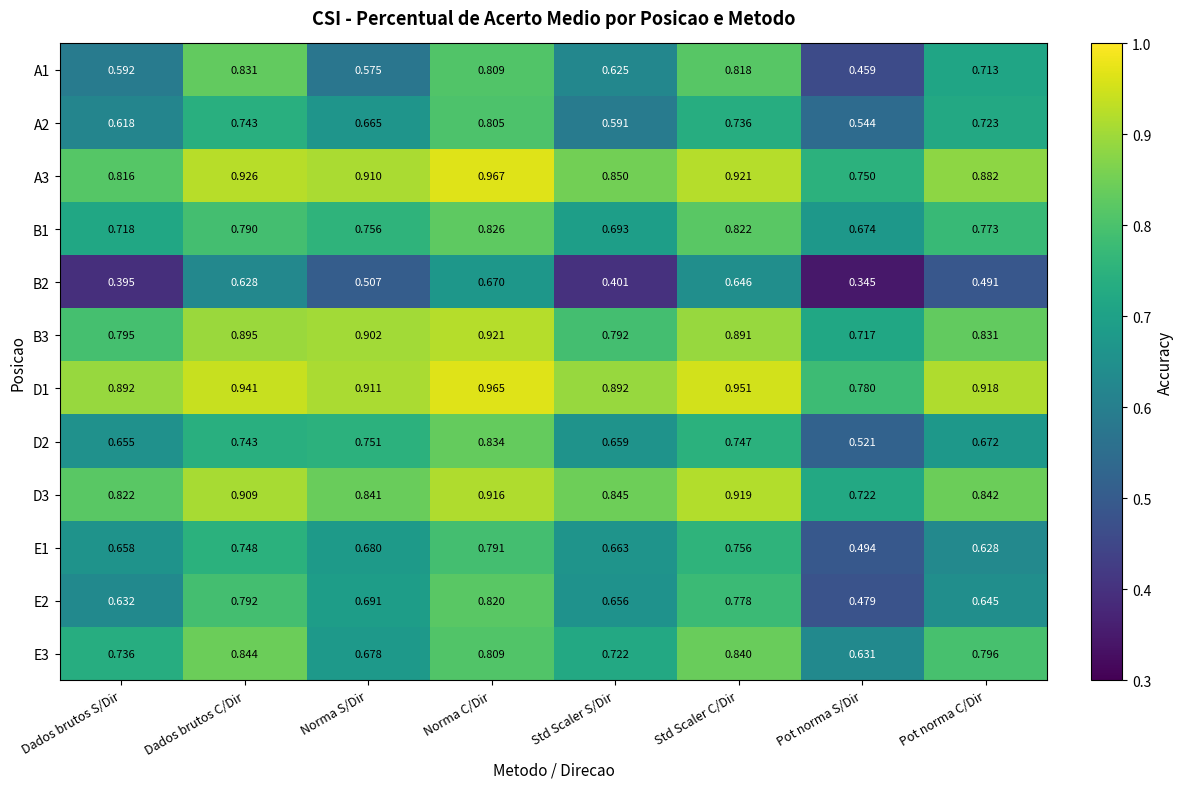

Which category has the highest value across all series?

Norma C/Dir